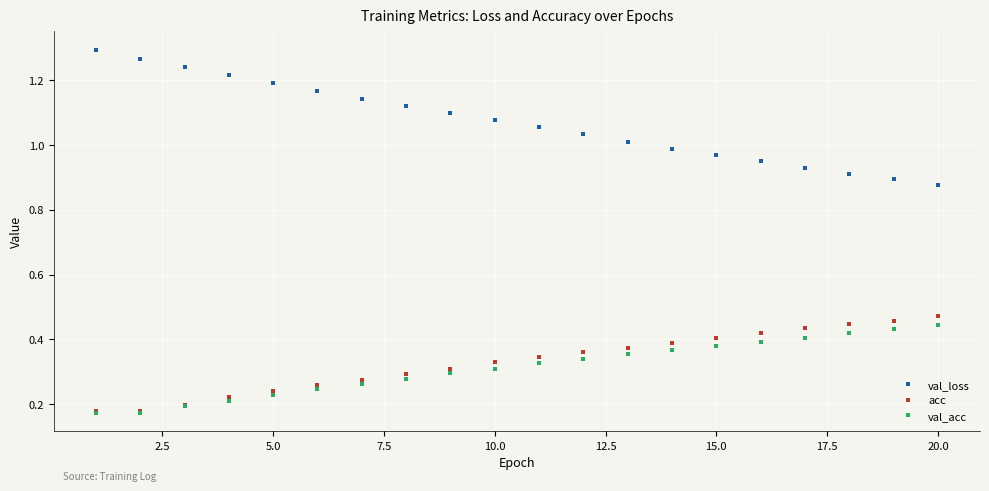

Does the chart display data point markers on the line(s)?

Yes